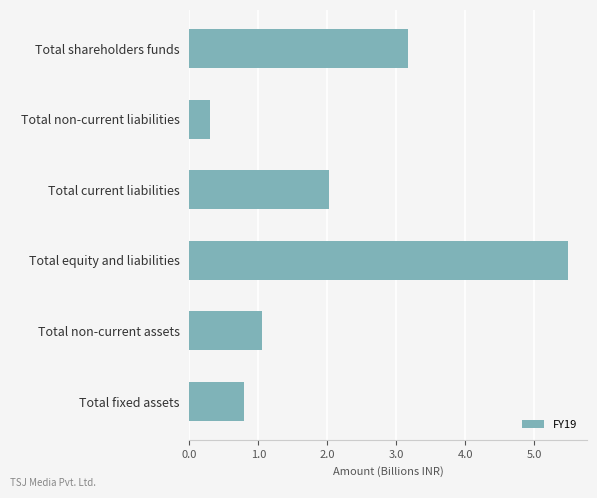

Is it true that the value at Total equity and liabilities is 5.5?

True